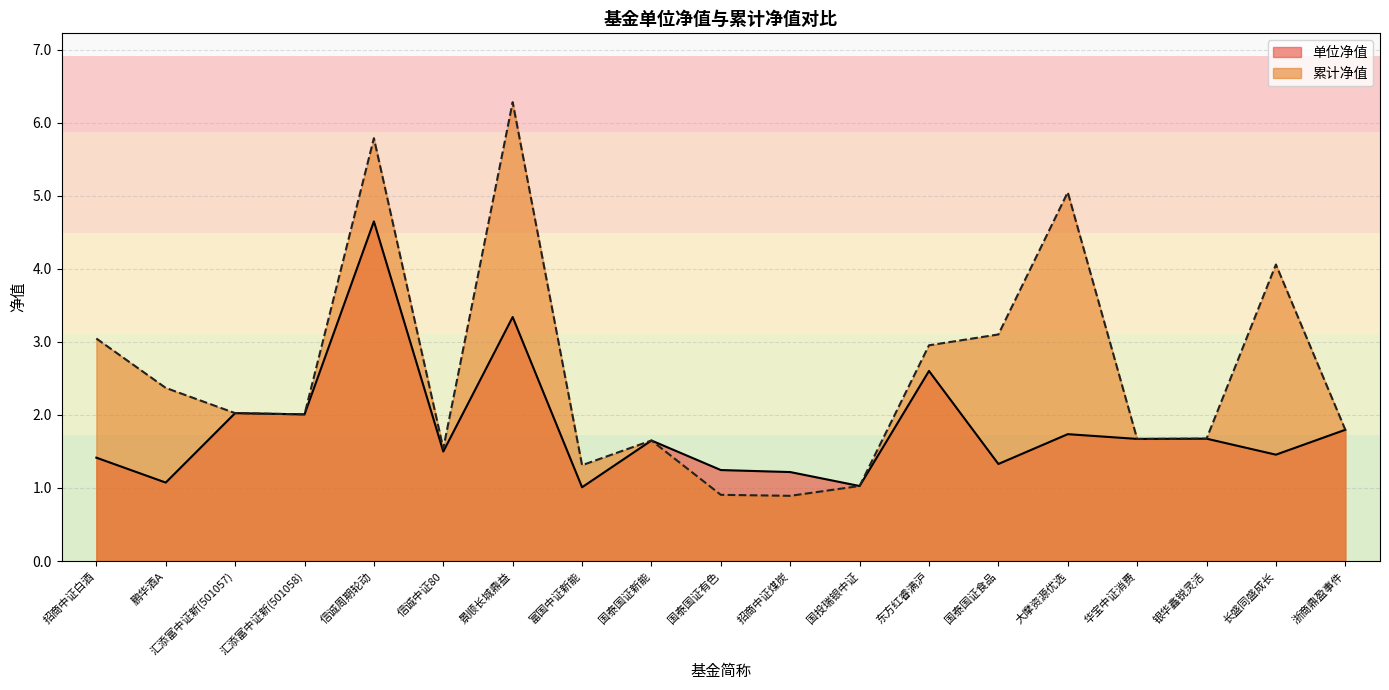

Where is the first local maximum for 累计净值?

信诚周期轮动